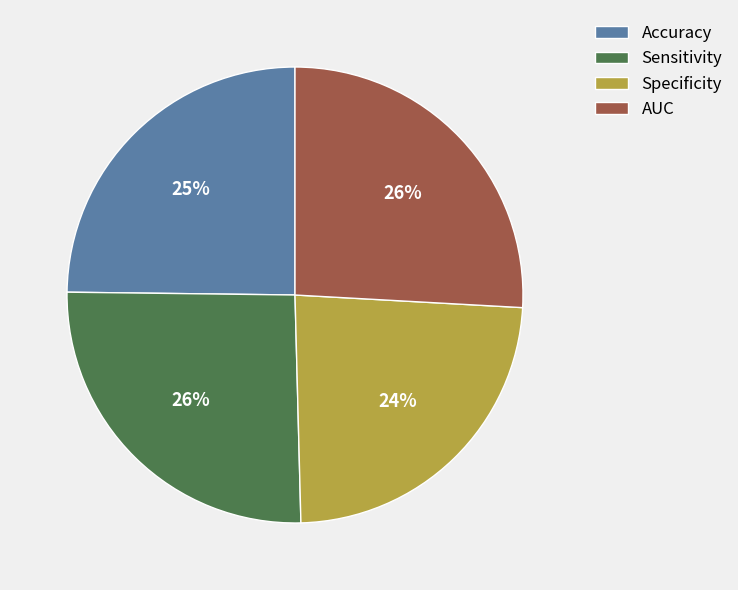

Is there a majority slice in this chart?

No